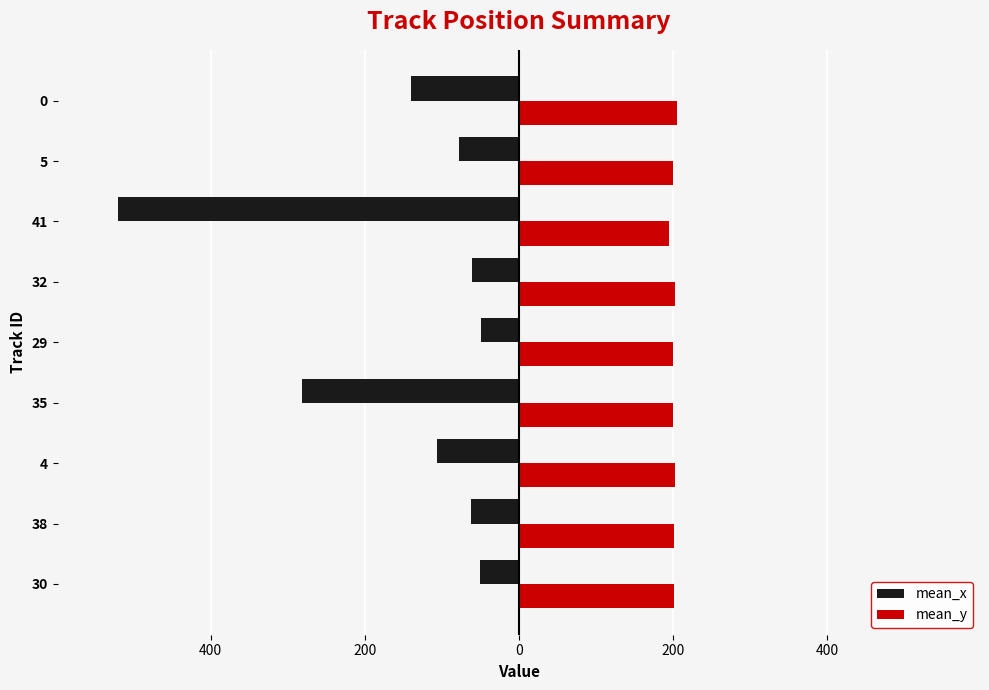

What are all the series names shown in the legend?

mean_x, mean_y